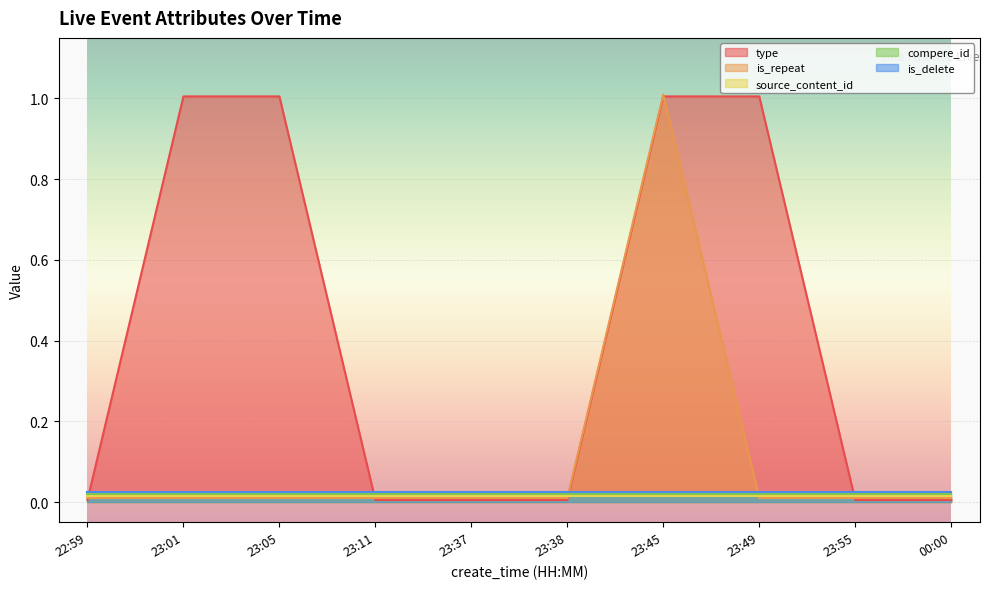

Rank the series by their maximum value, from lowest to highest.

source_content_id, compere_id, is_delete, type, is_repeat